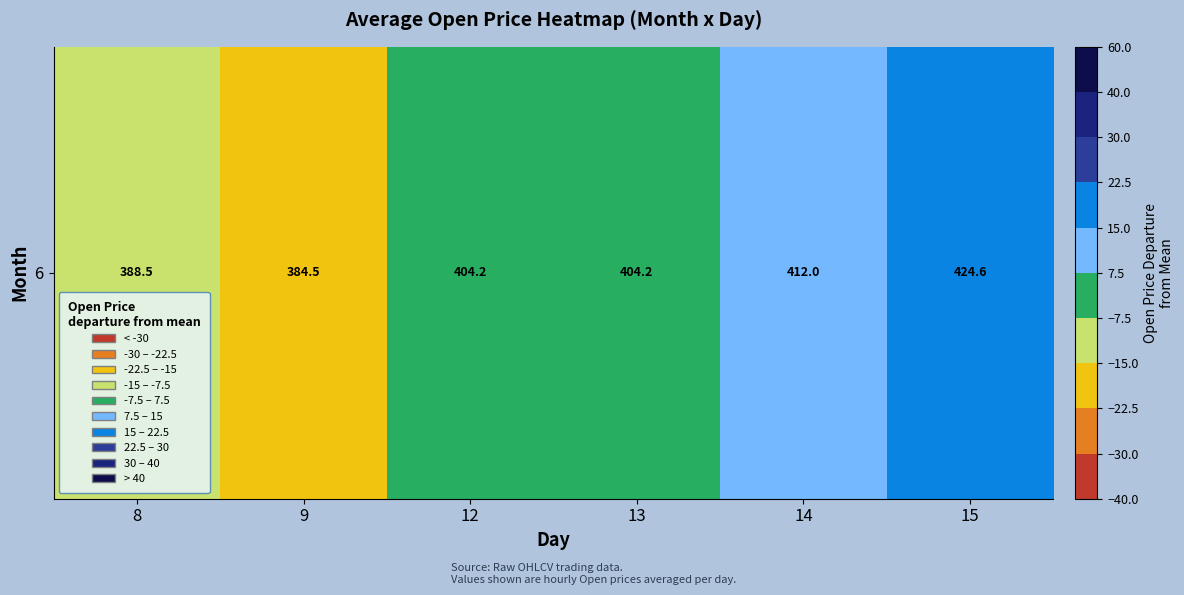

Reading right to left, transcribe all the data shown in this chart.

15=21.6	14=9.0	13=1.2	12=1.2	9=-18.6	8=-14.5